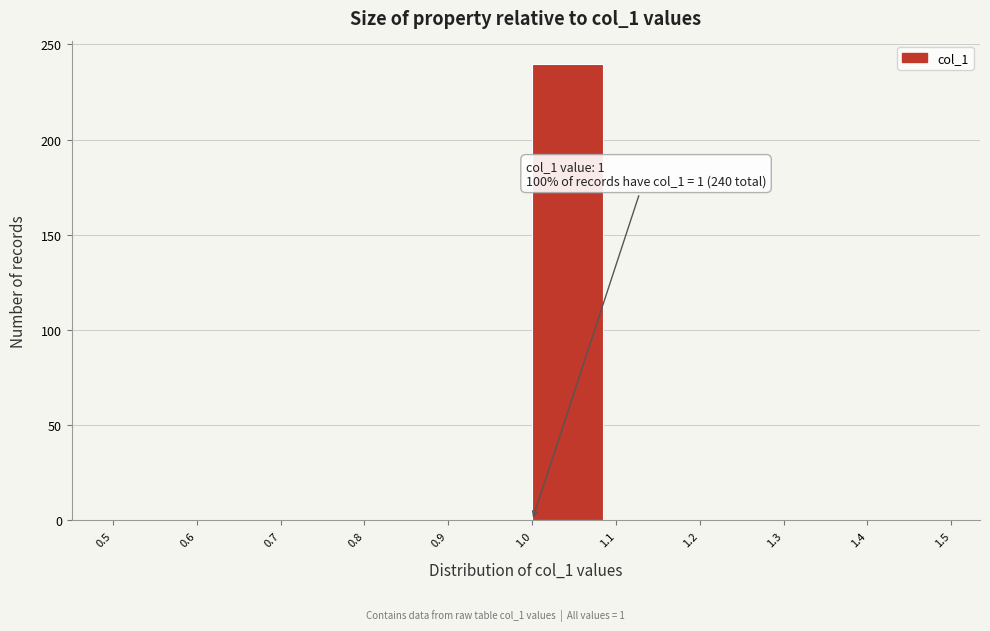

Over which range of the x-axis is the bar tallest?

1.0 to 1.1